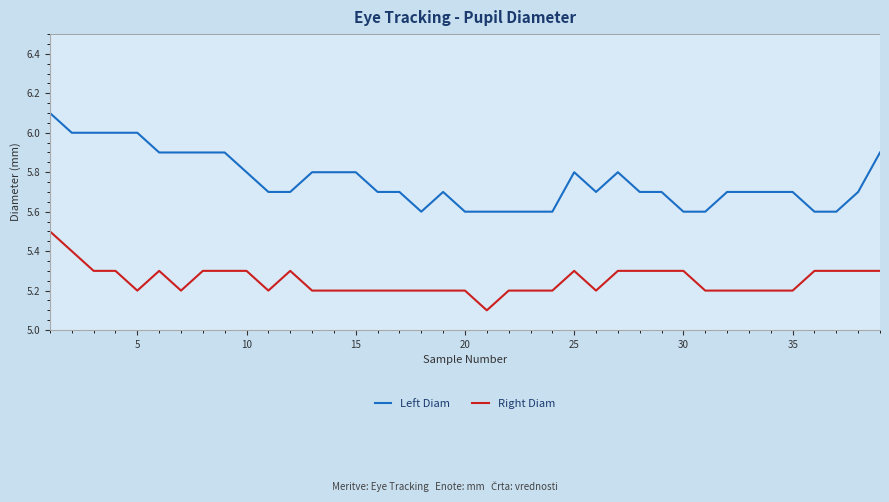

What is the maximum value for Left Diam?

6.1